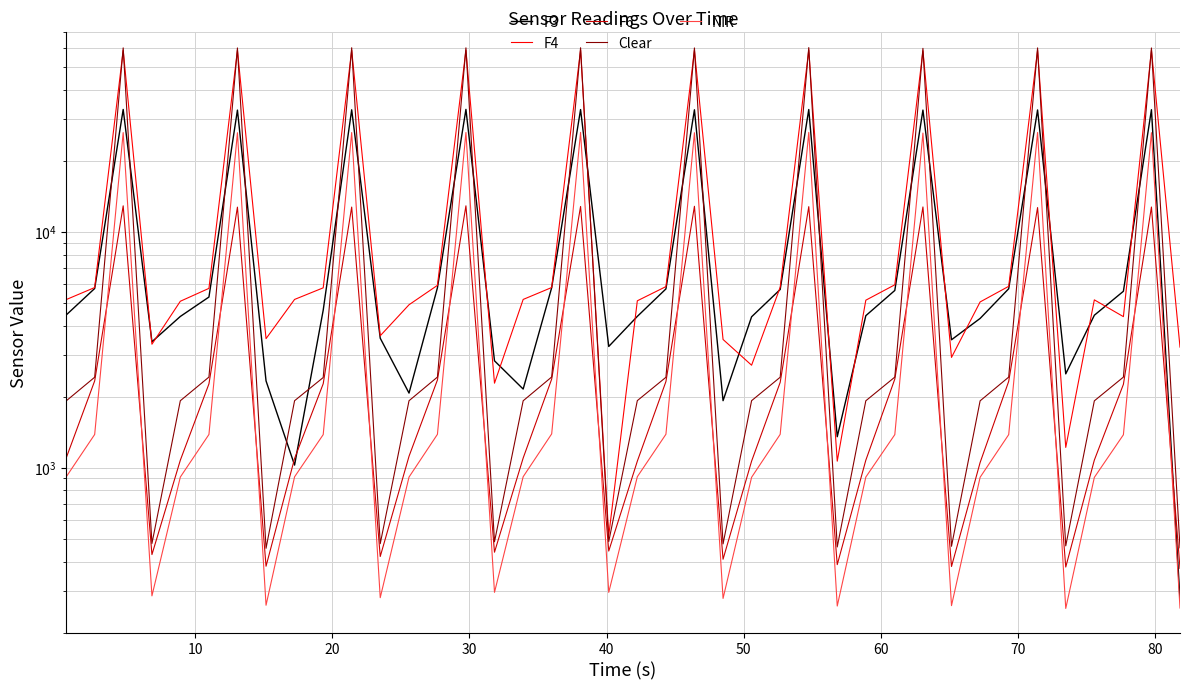

In F6, how many points are lower than both neighbors (excluding endpoints)?

9